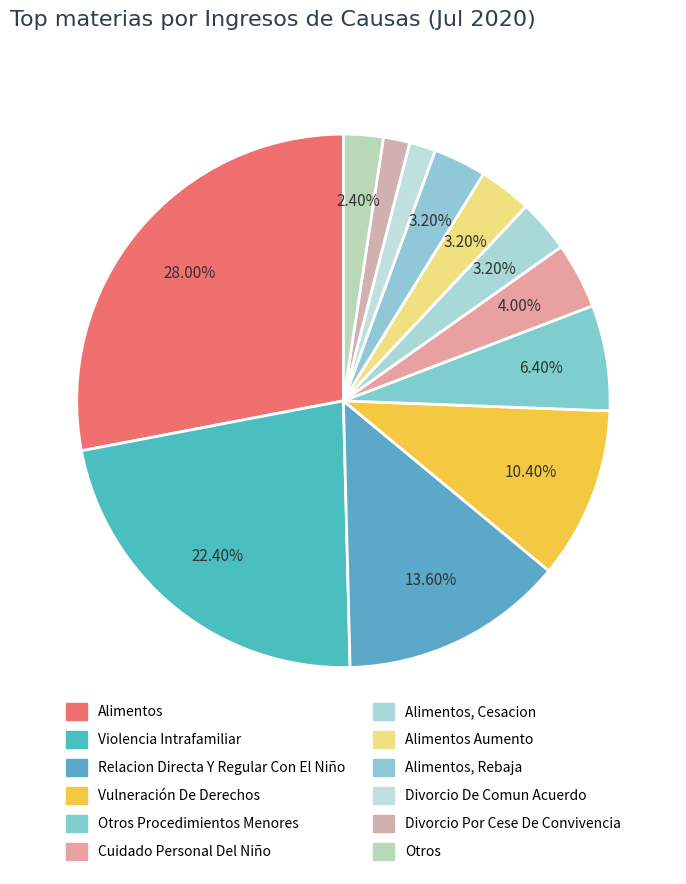

What is the ratio of the value at Alimentos, Rebaja to the value at Otros Procedimientos Menores?

0.5